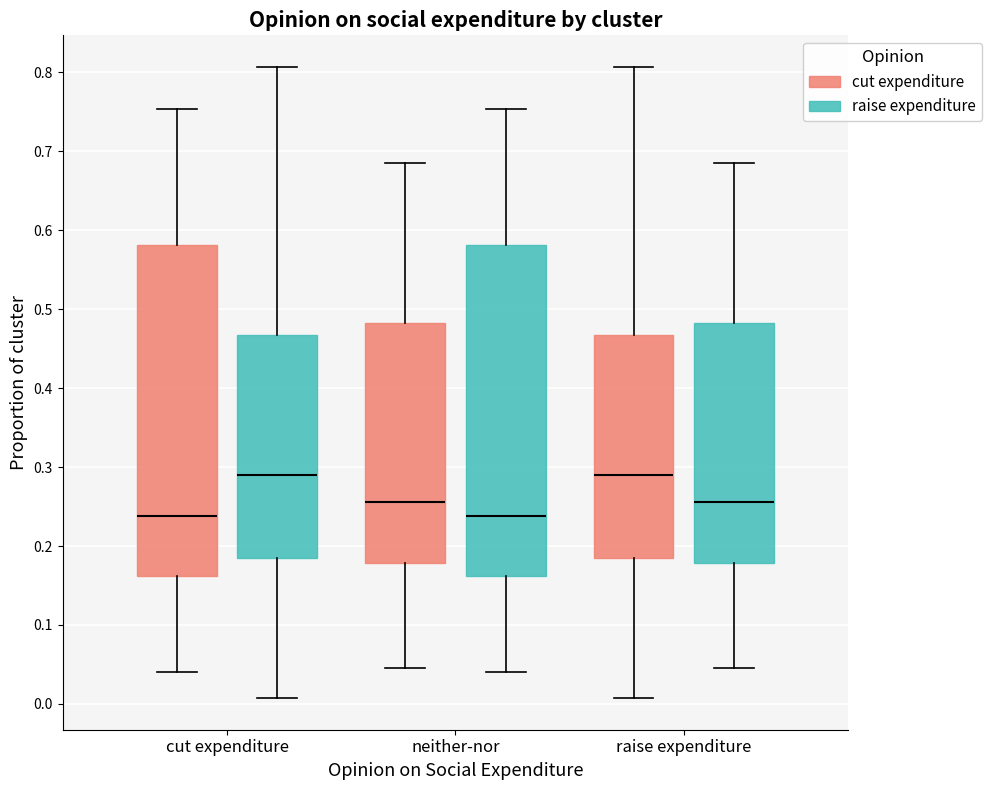

Where does the upper whisker of the box for neither-nor (cut expenditure) end on the y-axis? The values are not printed on the chart, so give them approximately, as read against the axis.

0.69